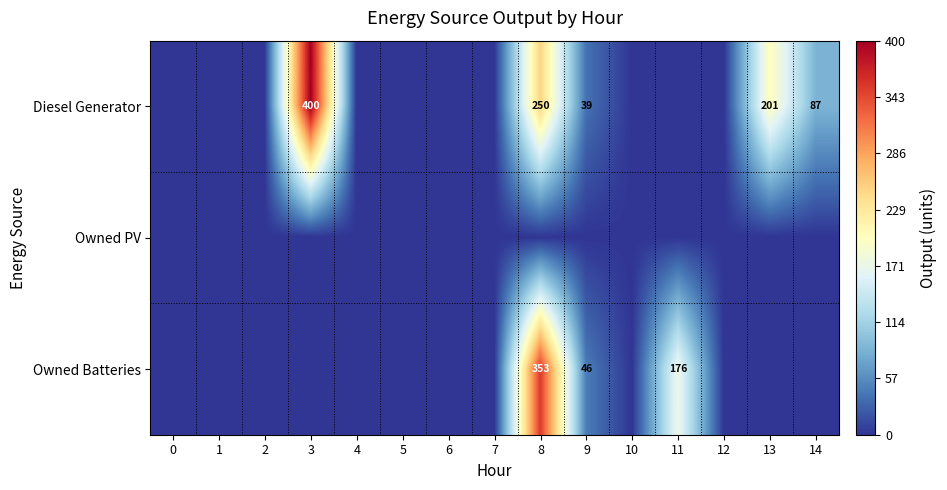

The Owned Batteries series shows 270 at 11. True or false?

False